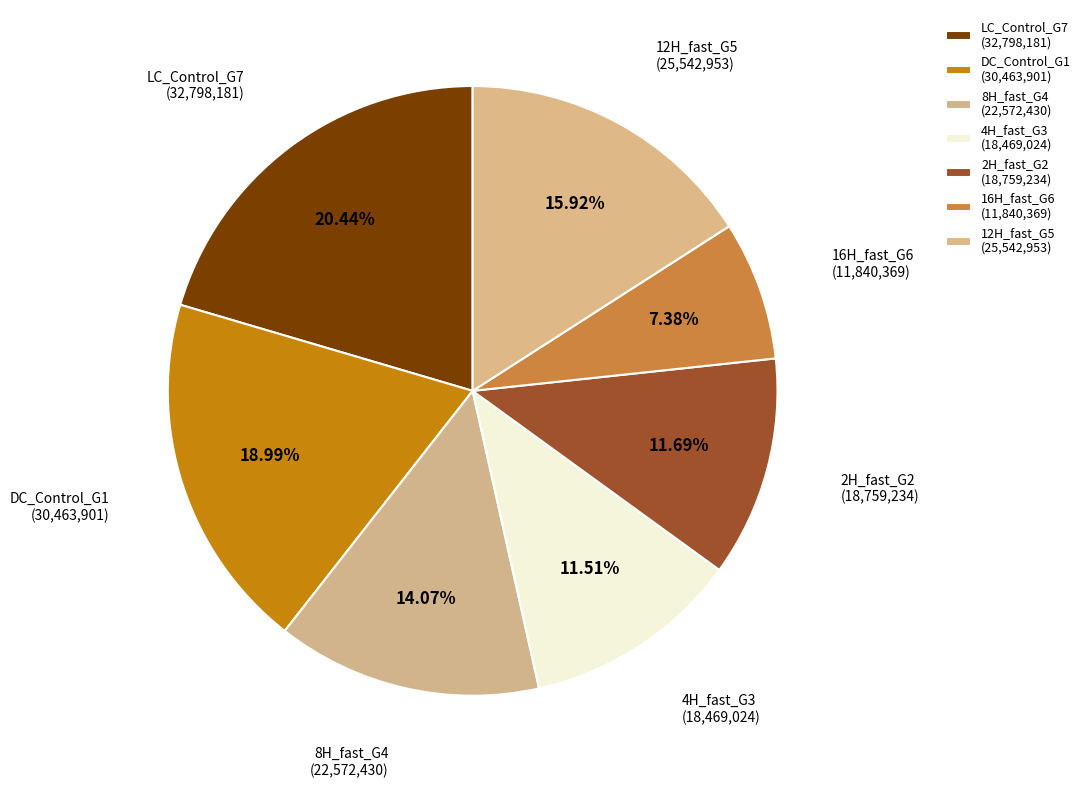

Does 16H_fast_G6 represent more than half of the total?

No